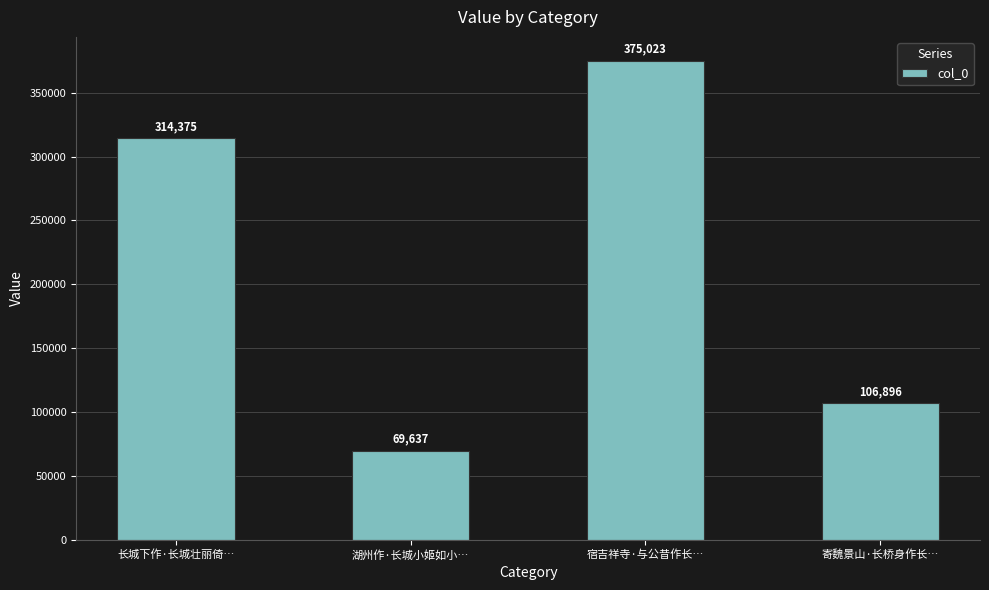

What is the difference between the values at 寄魏景山·长桥身作长… and 宿吉祥寺·与公昔作长…?

268127